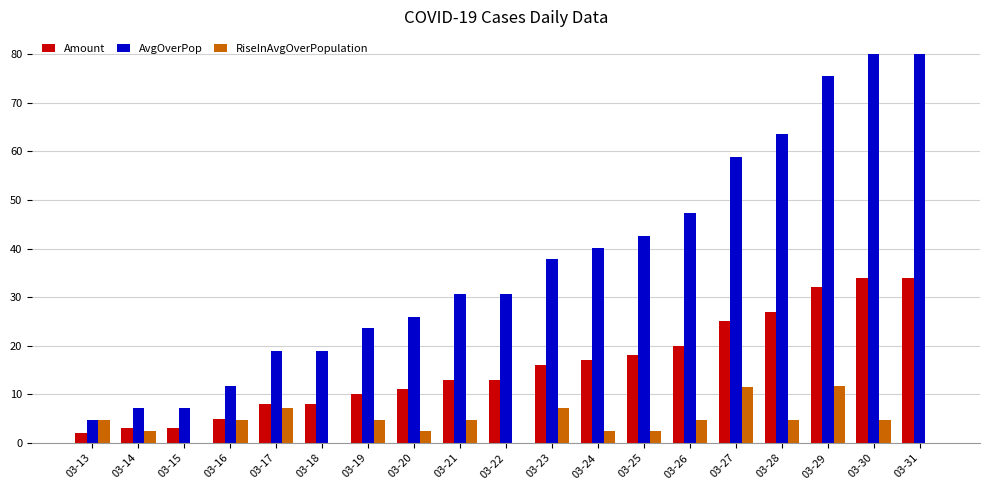

What is the sum of the RiseInAvgOverPopulation values at 03-16 and 03-26?

9.4